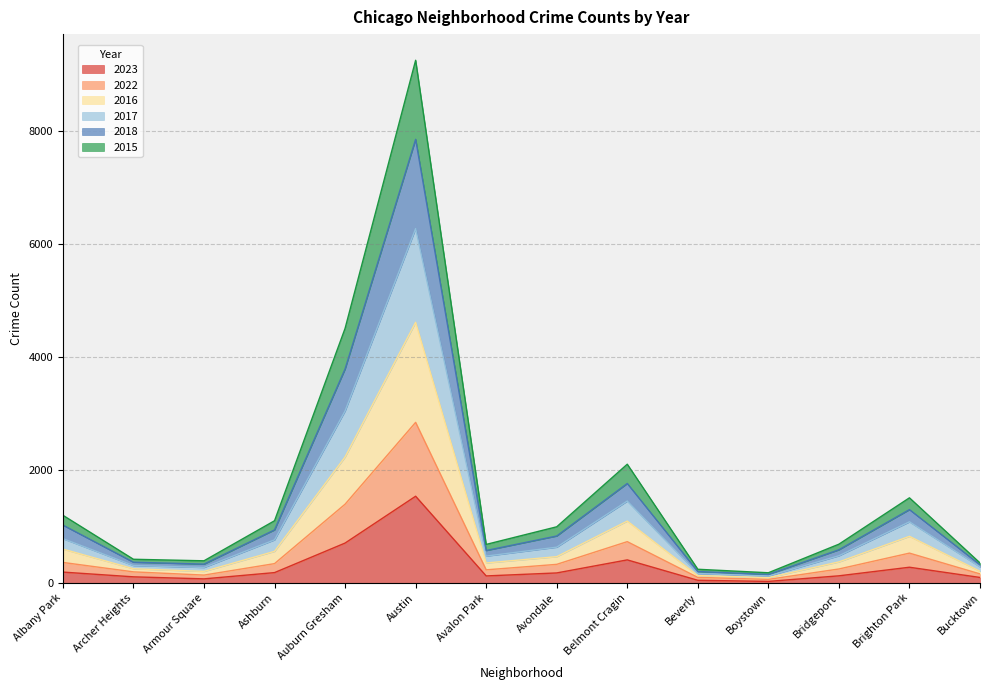

Which category has the highest value in the 2023 series?

Austin